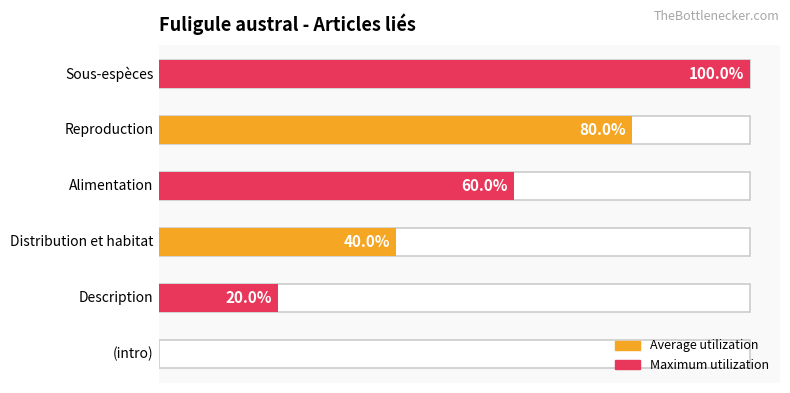

How many data points does each series have?

6